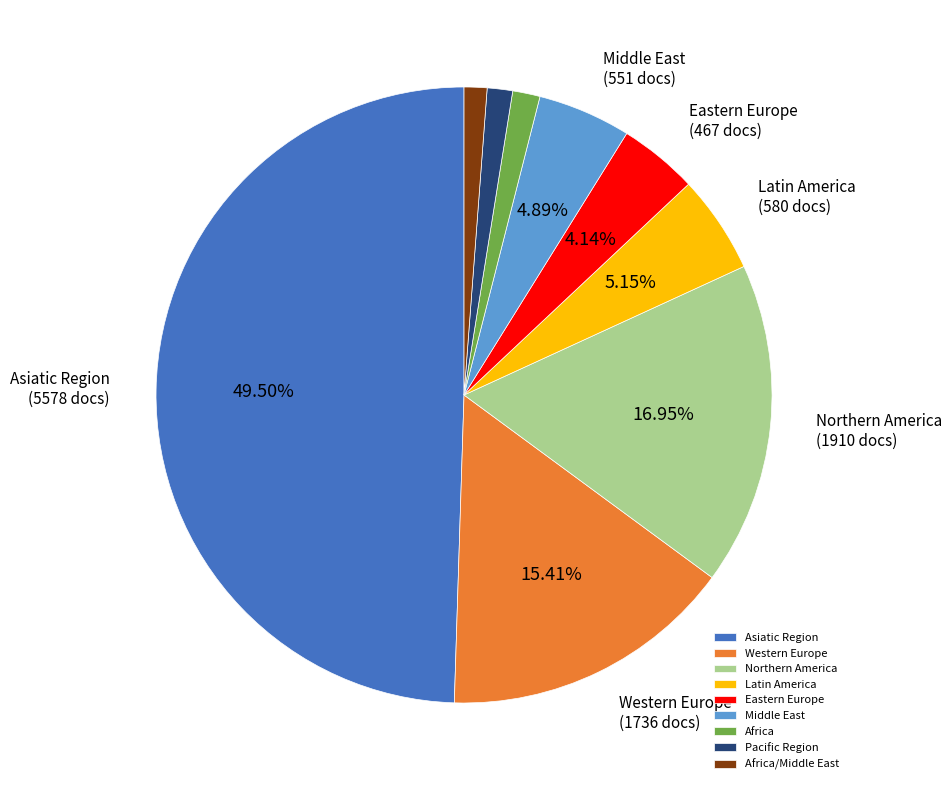

To the nearest percent, what is the combined percentage of Latin America and Northern America?

22%